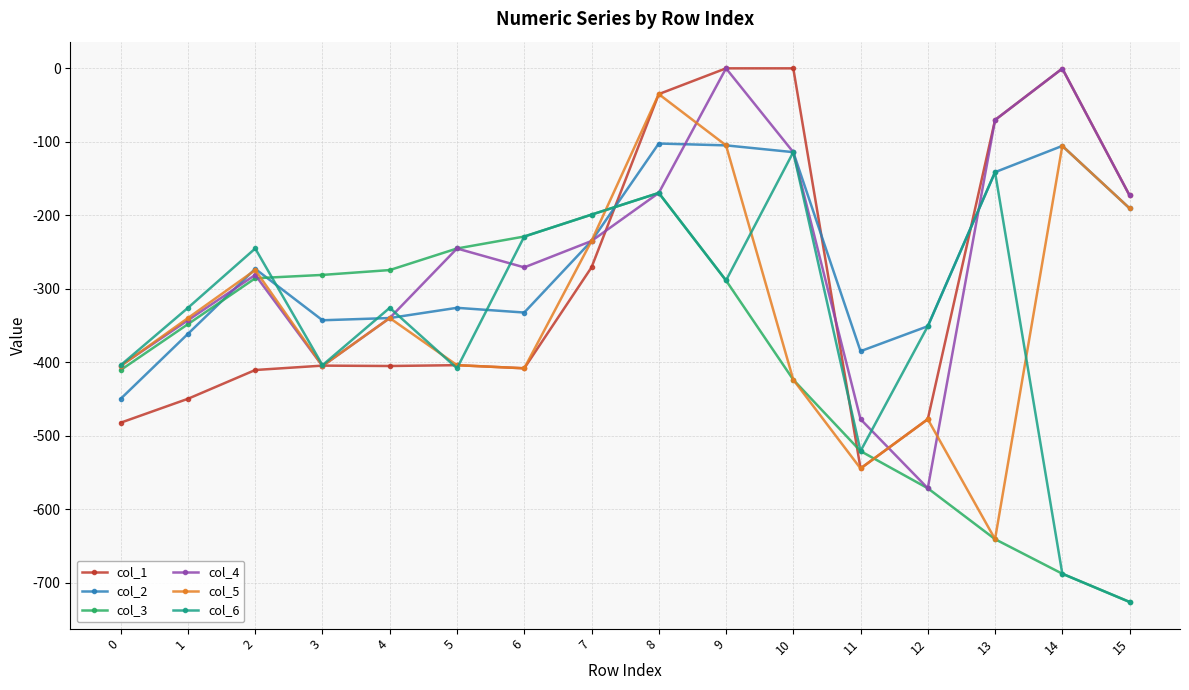

Count the number of data series in this chart.

6